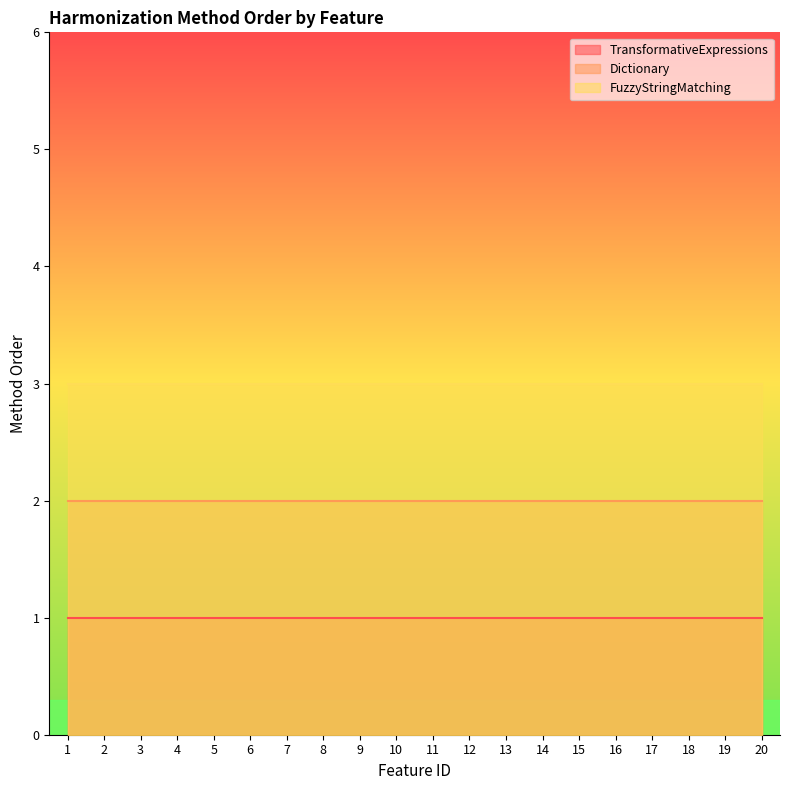

What is the value of the FuzzyStringMatching point at the 3rd from the left?

3